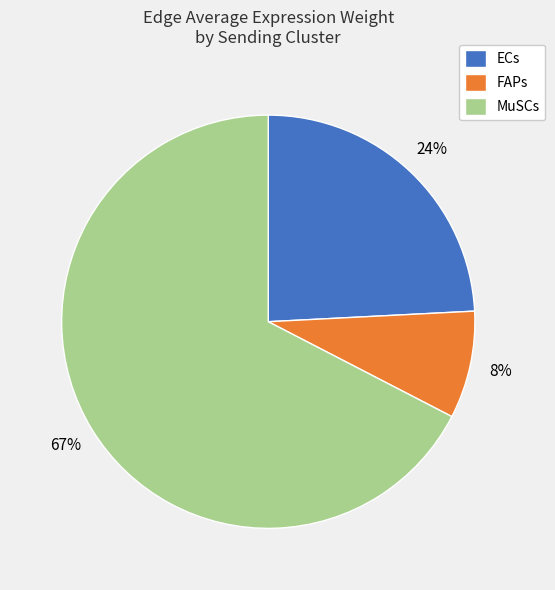

To the nearest percent, what is the combined percentage of MuSCs and ECs?

92%